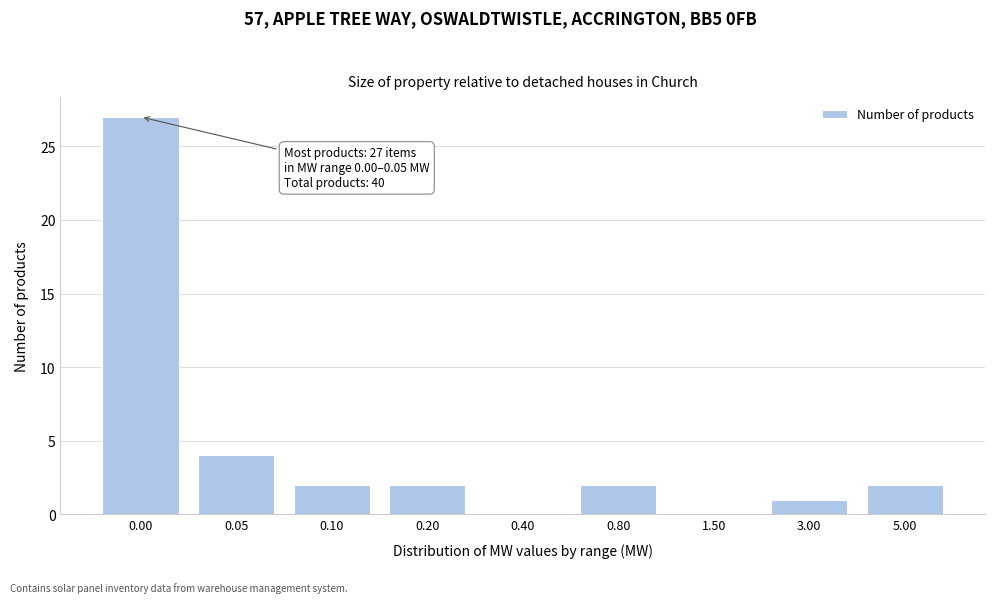

Reading left to right, transcribe all the data shown in this chart.

0.00=27	0.05=4	0.10=2	0.20=2	0.40=0	0.80=2	1.50=0	3.00=1	5.00=2